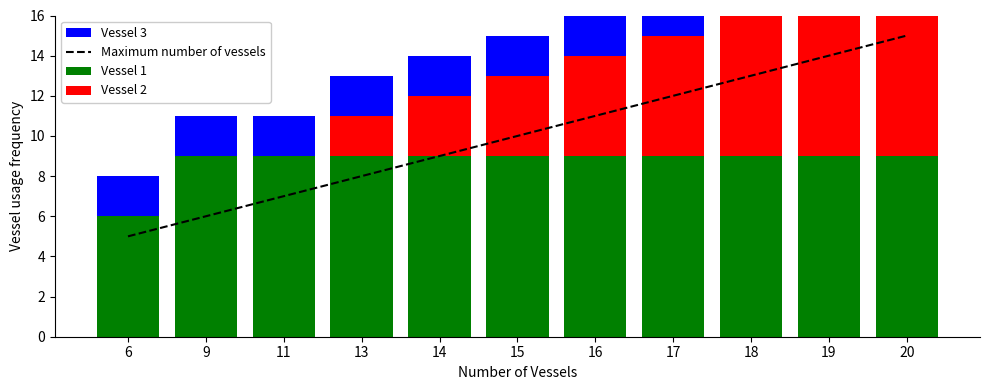

What is the difference between the highest and lowest values at 18?

11